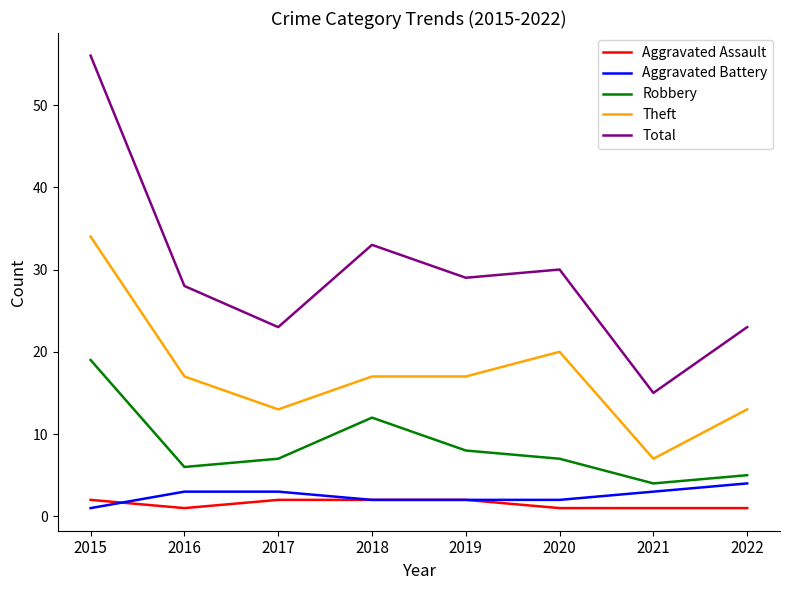

What is the total value across all series at 2019?

58